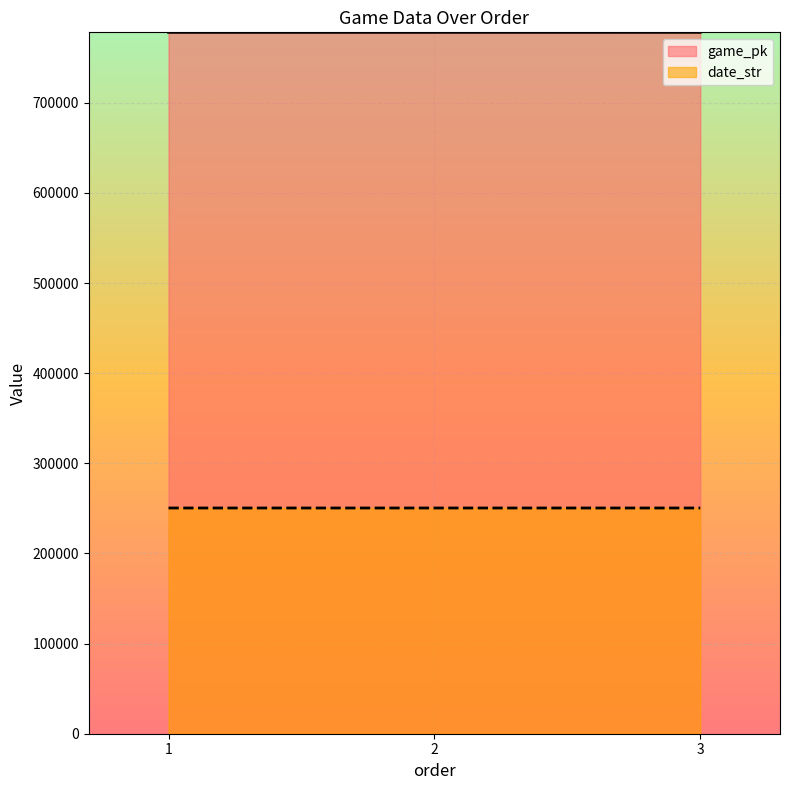

List the series in order of their overall mean, lowest first.

date_str, game_pk